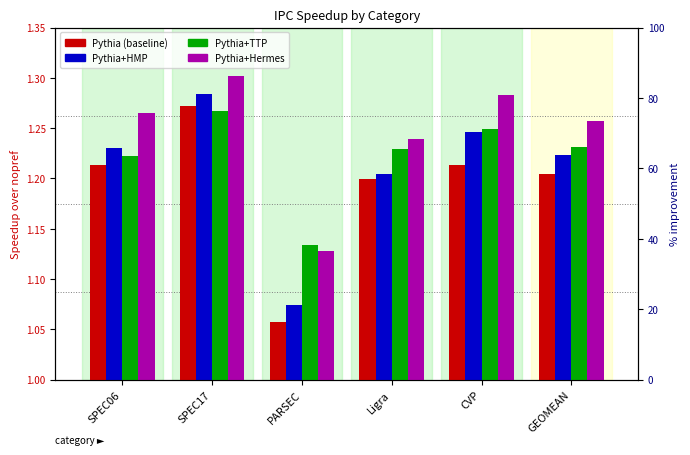

Is the value of Pythia+Hermes at CVP greater than the value of Pythia (baseline) at SPEC06?

Yes